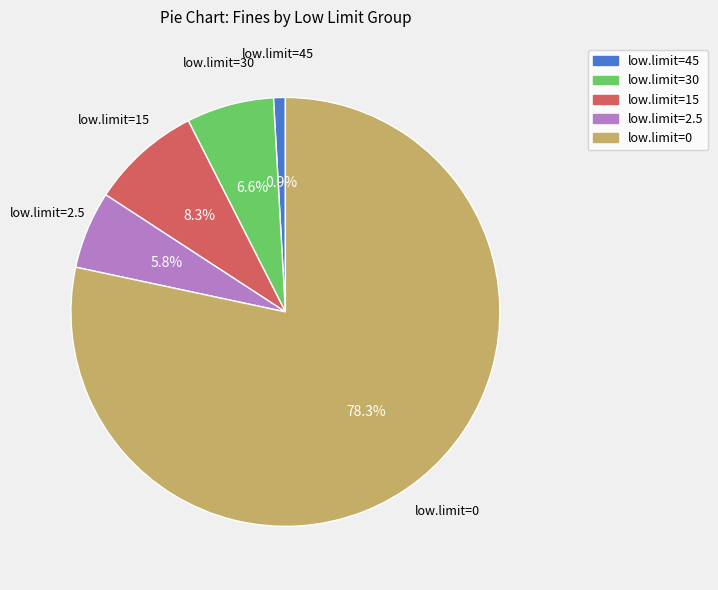

Is there a majority slice in this chart?

Yes